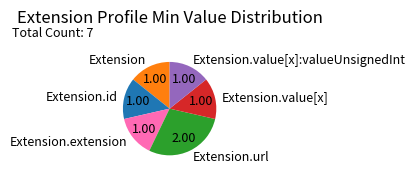

Is there a majority slice in this chart?

No